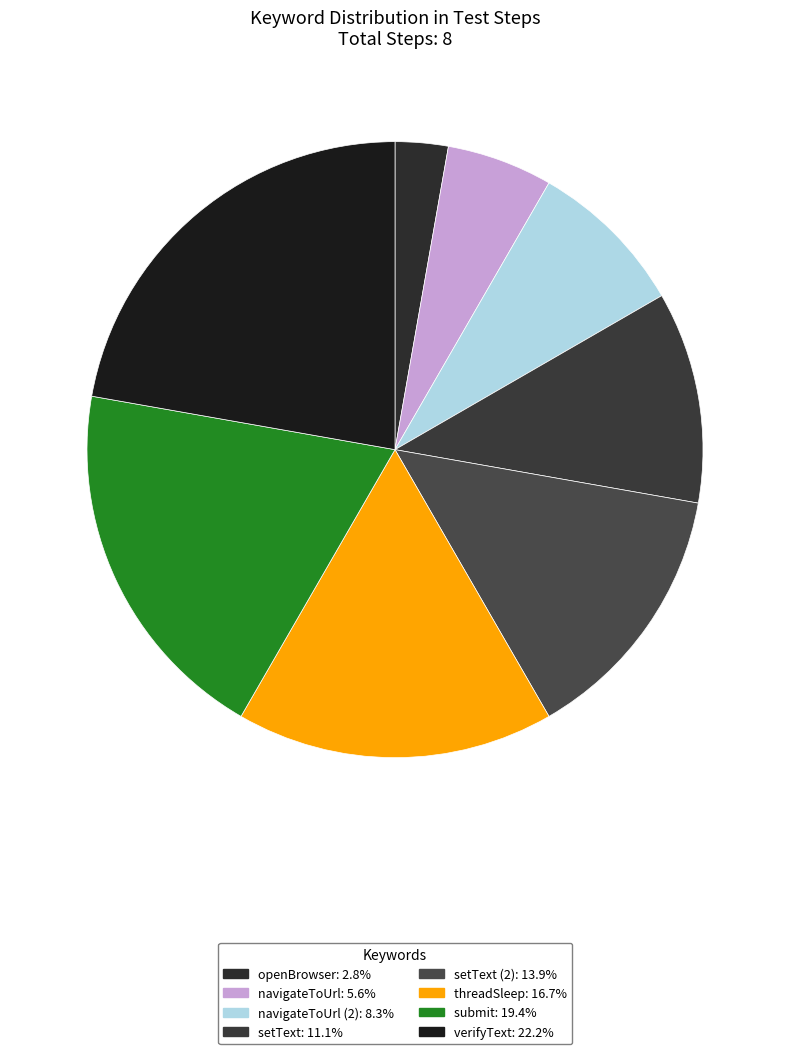

To the nearest percent, what is the difference between the largest and smallest slice percentages?

19%